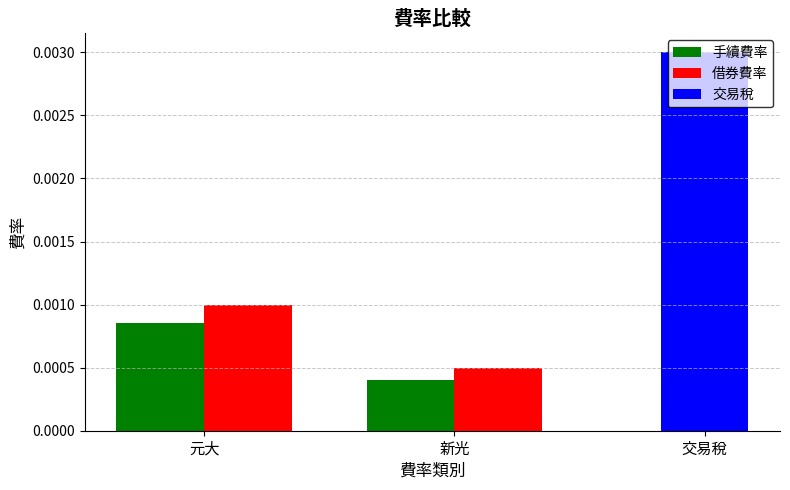

At which label does 手續費率 reach its minimum?

新光